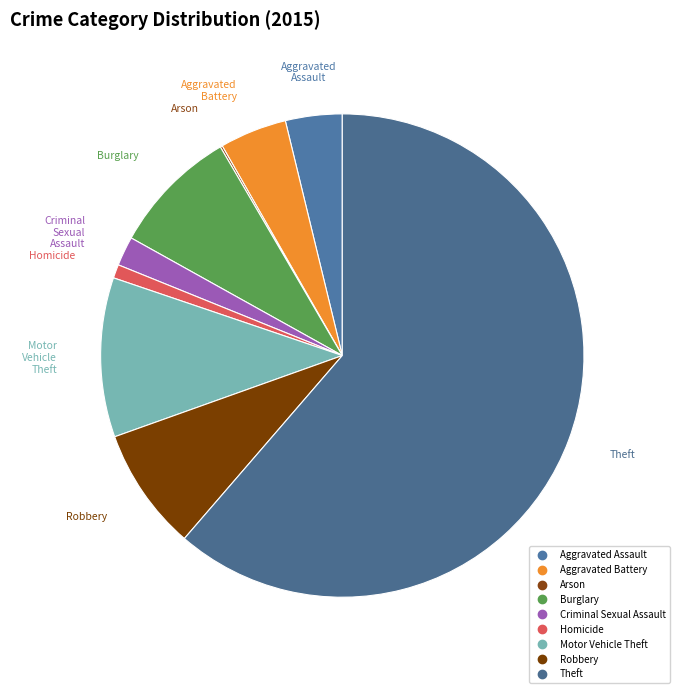

To the nearest percent, what is the difference between the Aggravated Battery and Arson slice percentages?

4%